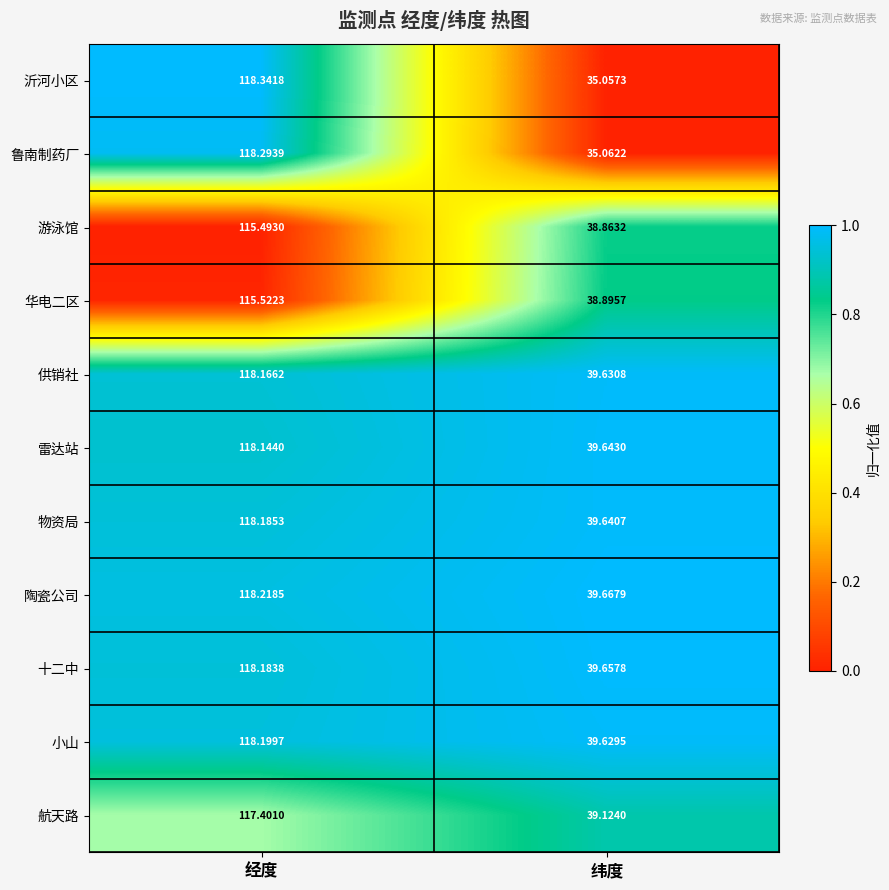

Which category has the highest value in the 小山 series?

经度